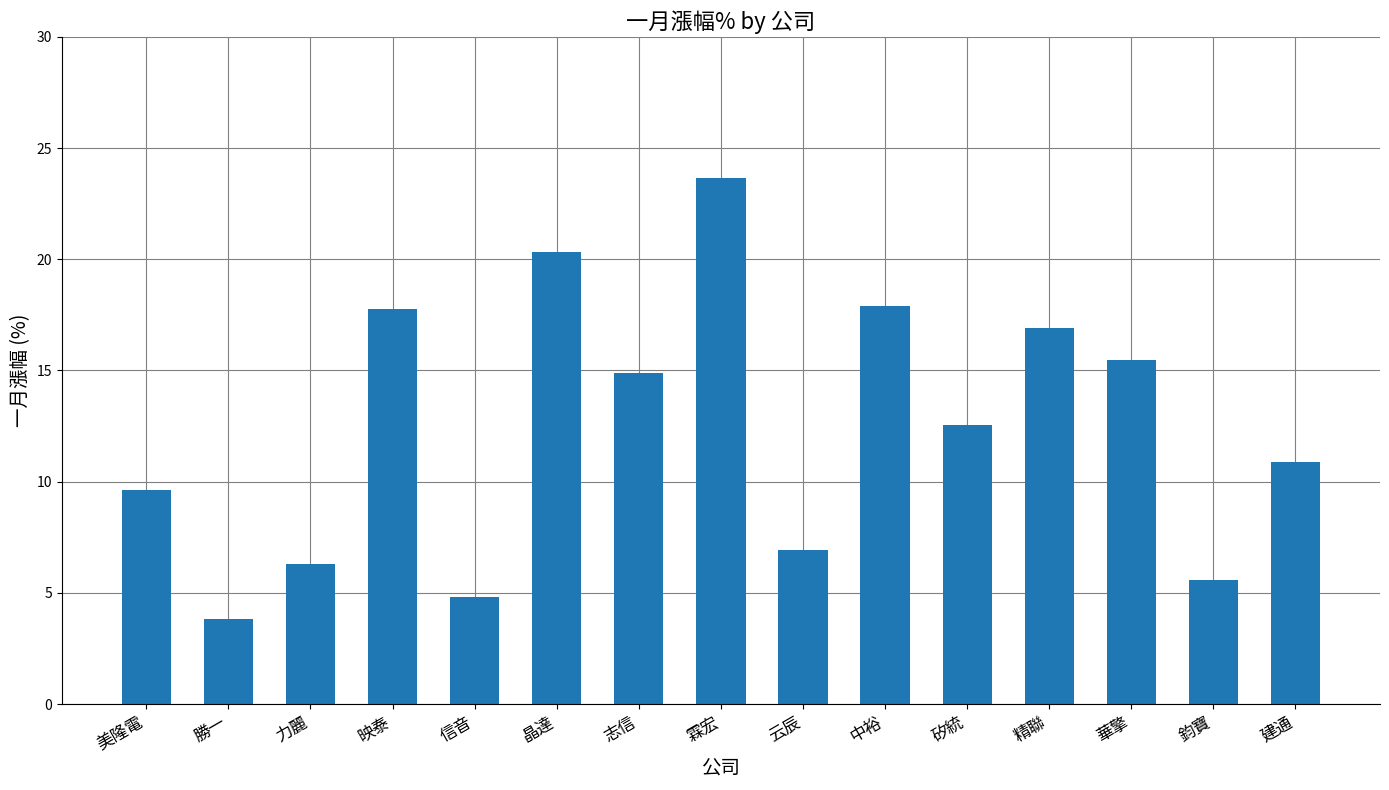

What is the sum of the values at 建通 and 晶達?

31.2